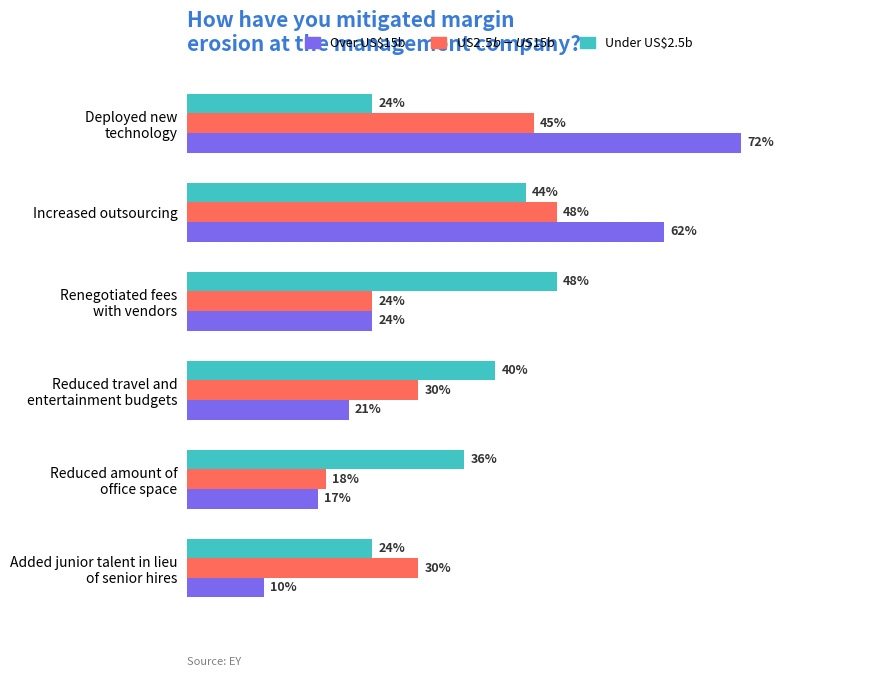

At which category is the sum across all series the highest?

Increased outsourcing